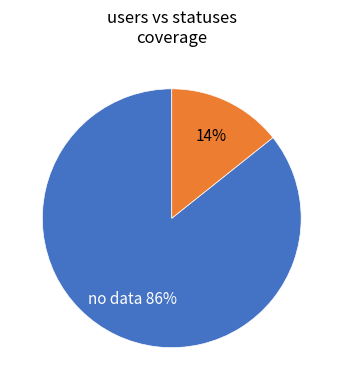

Is there any slice that represents more than half of the pie?

Yes